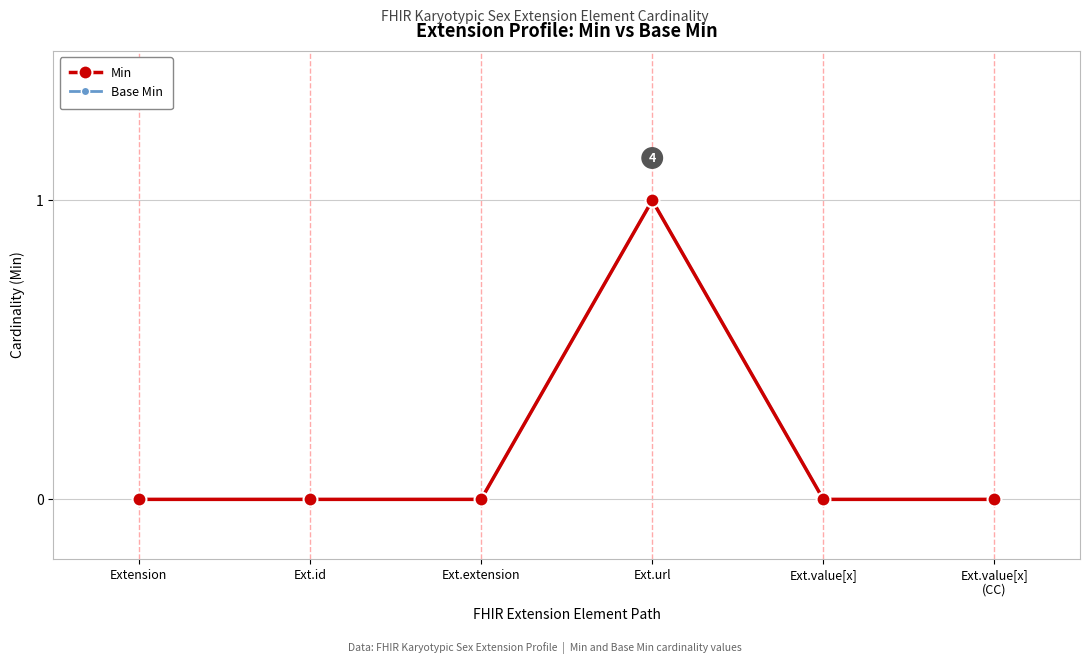

How many values in Base Min are above zero?

1